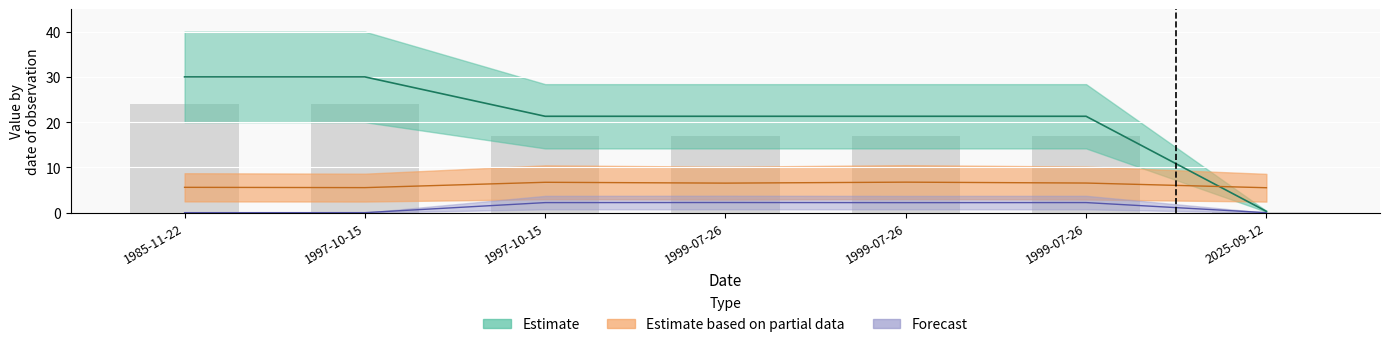

Where does the TaxonId series first go above 2?

1997-10-15